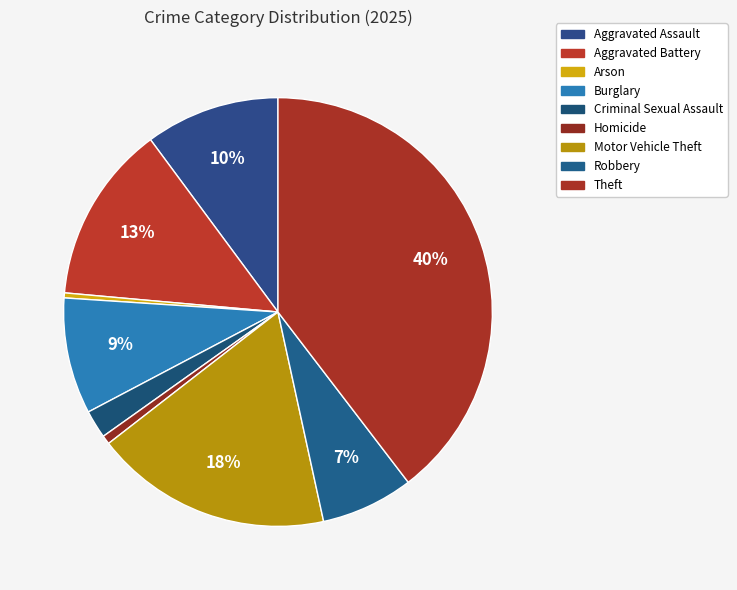

Which slice is the smallest?

Arson